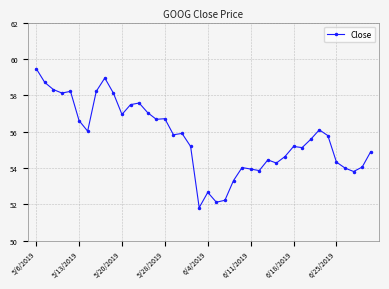

True or false: the data has more than 1 interior local peaks.

True